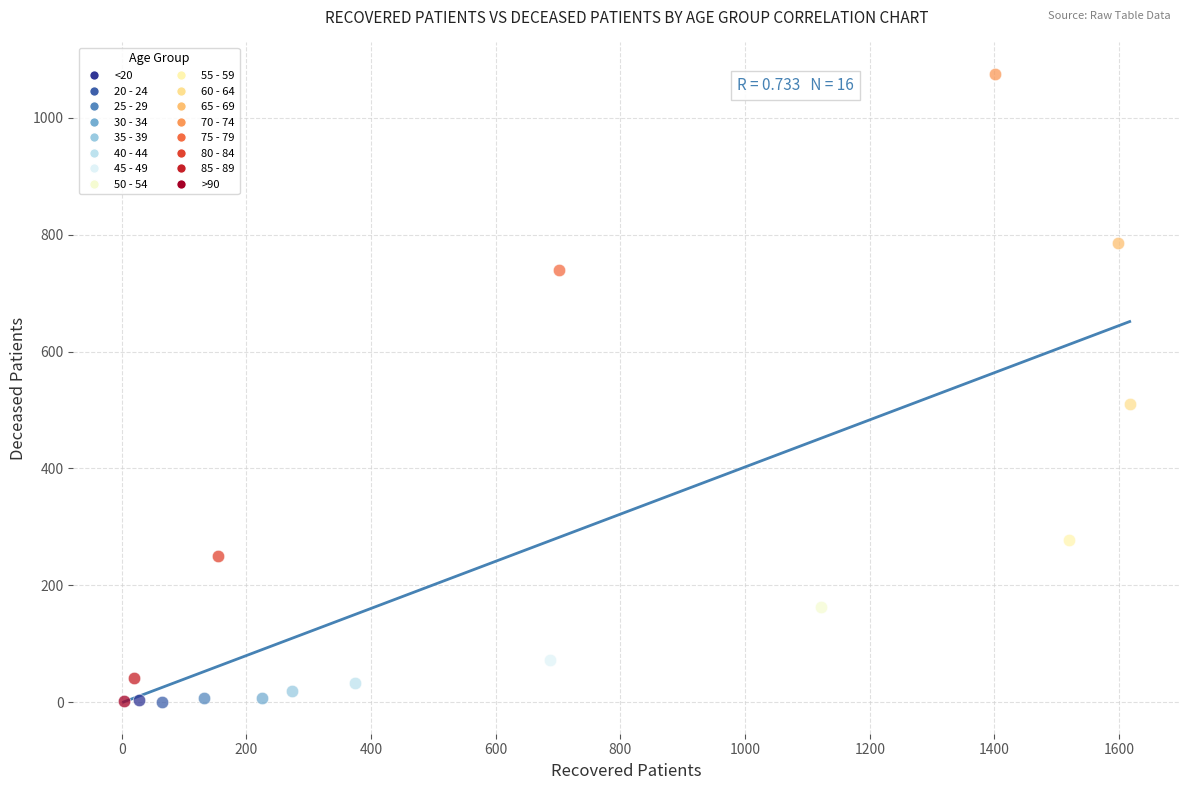

What are all the series names shown in the legend?

<20, 20 - 24, 25 - 29, 30 - 34, 35 - 39, 40 - 44, 45 - 49, 50 - 54, 55 - 59, 60 - 64, 65 - 69, 70 - 74, 75 - 79, 80 - 84, 85 - 89, >90